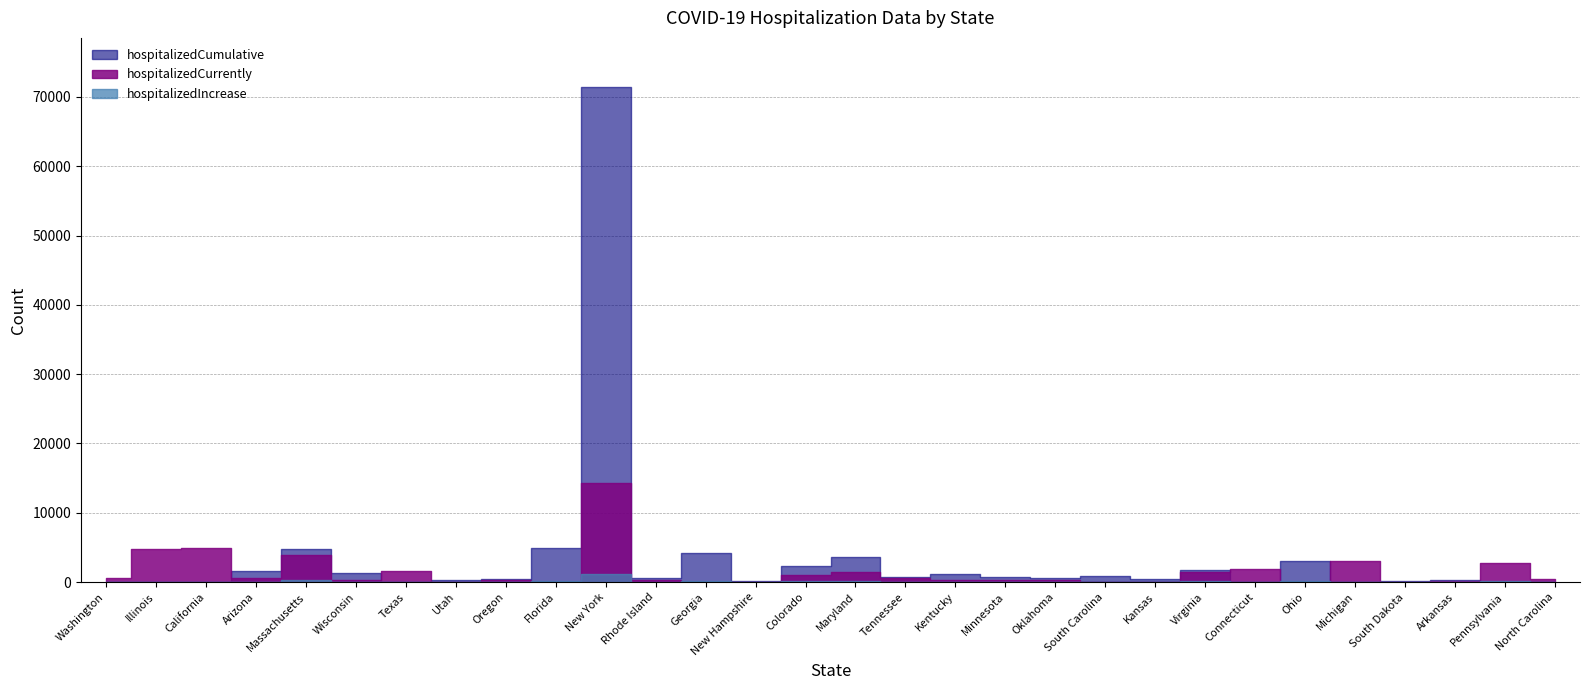

Does the chart have visible grid lines?

Yes